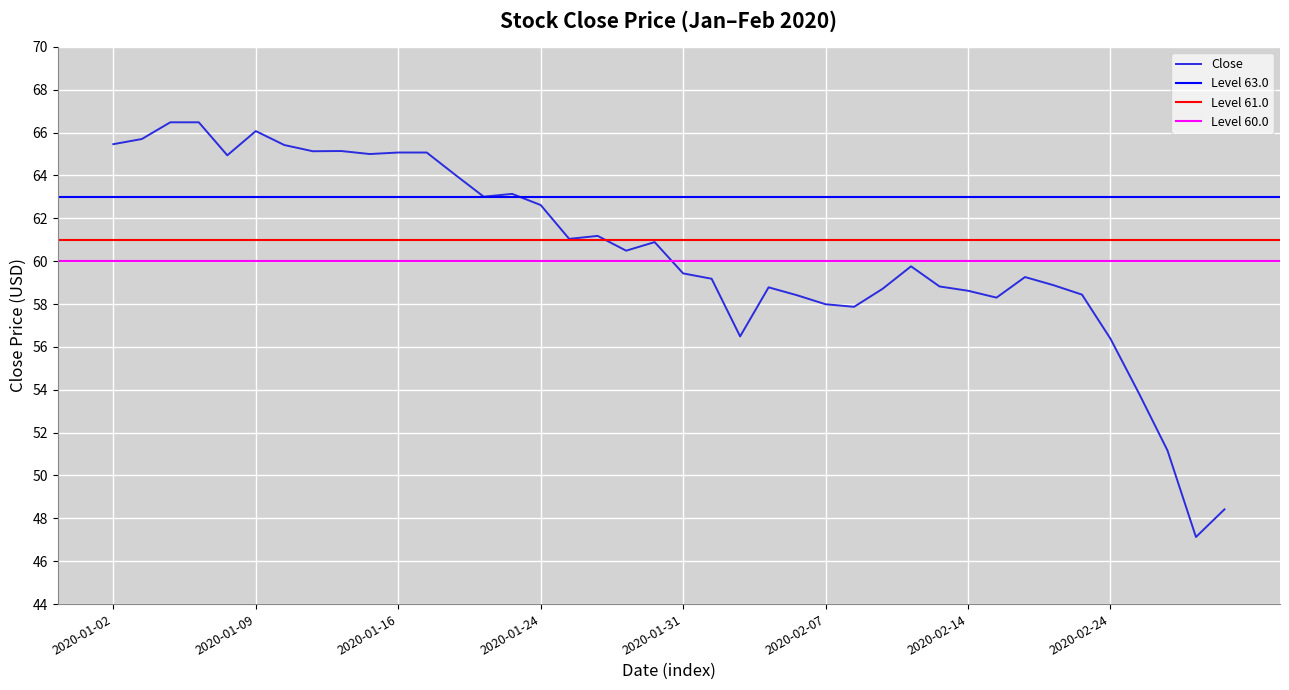

What is the average value?

60.5